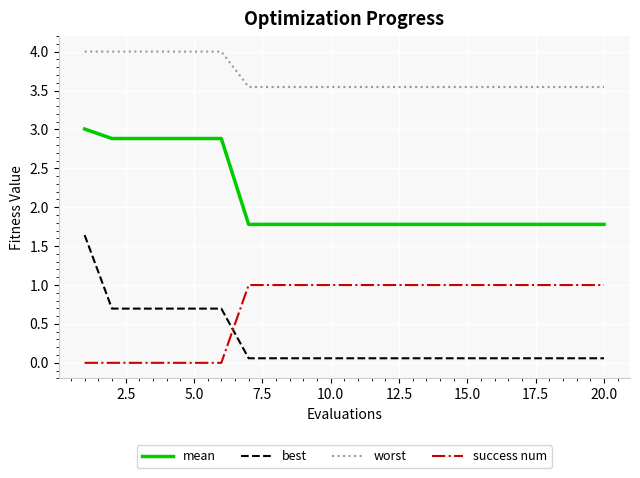

How many lines are shown in the chart?

4